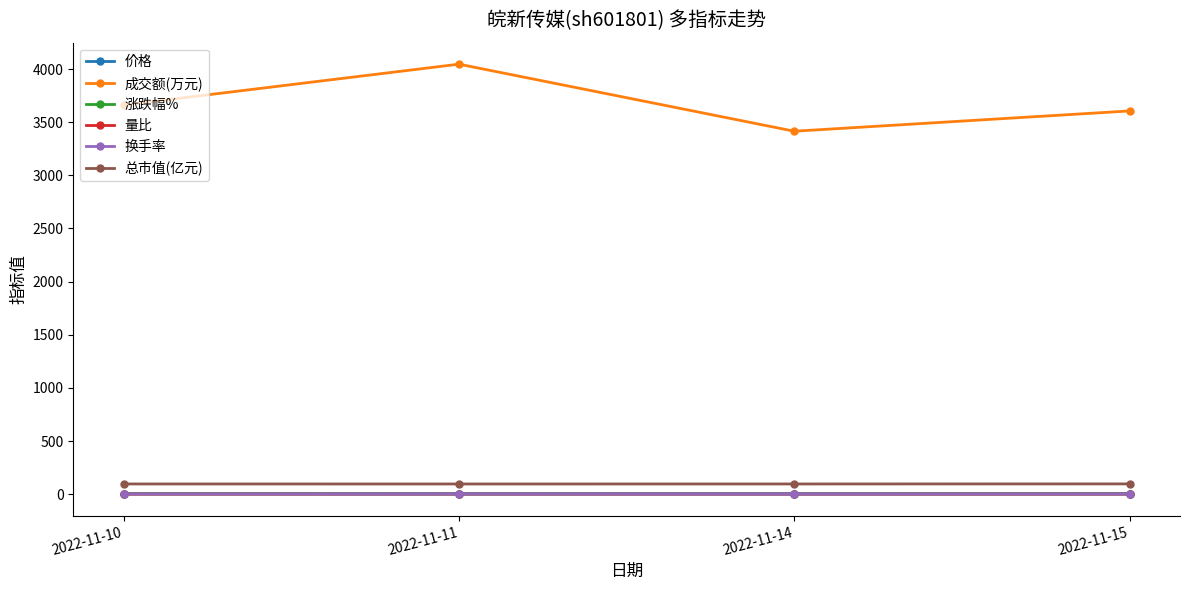

Is the value of 价格 at 2022-11-11 greater than the value of 成交额(万元) at 2022-11-10?

No